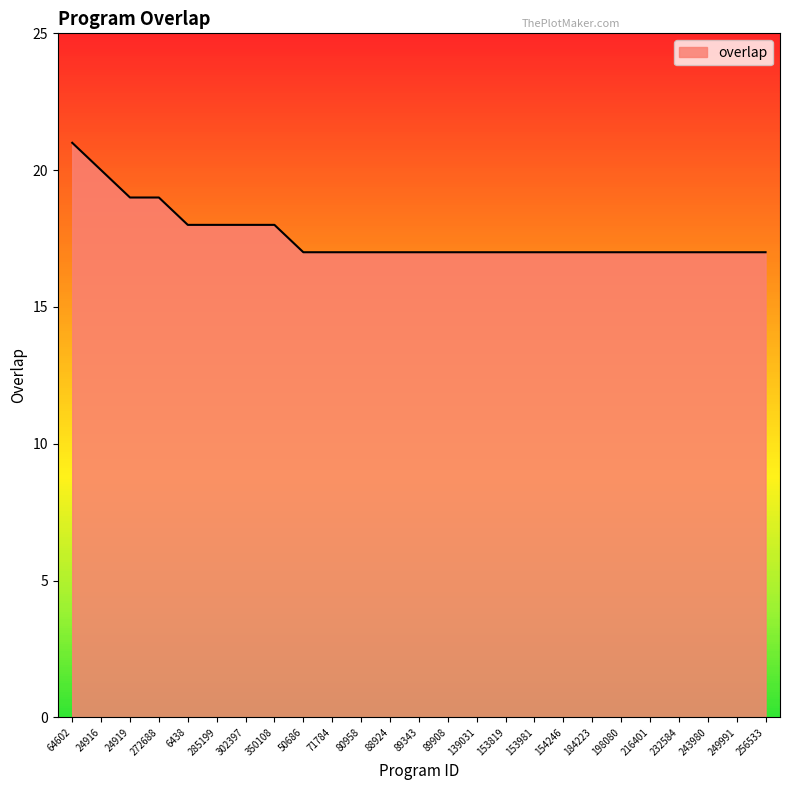

Reading left to right, extract all data points from this chart.

64602=21	24916=20	24919=19	272688=19	6438=18	285199=18	302397=18	350108=18	50686=17	71784=17	80958=17	88924=17	89343=17	89908=17	139031=17	153819=17	153981=17	154246=17	184223=17	198080=17	216401=17	232584=17	243980=17	249991=17	256533=17